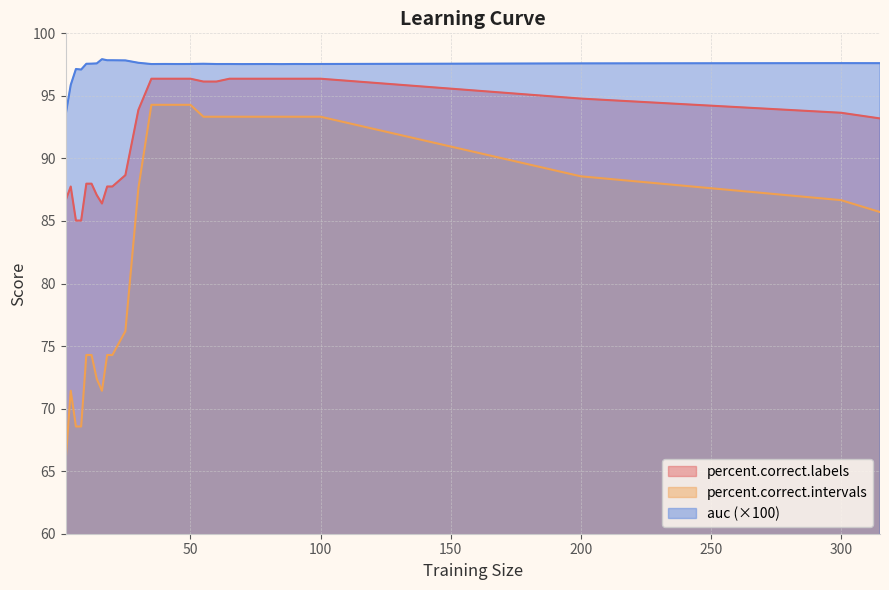

True or false: percent.correct.intervals and percent.correct.labels intersect in this chart.

False